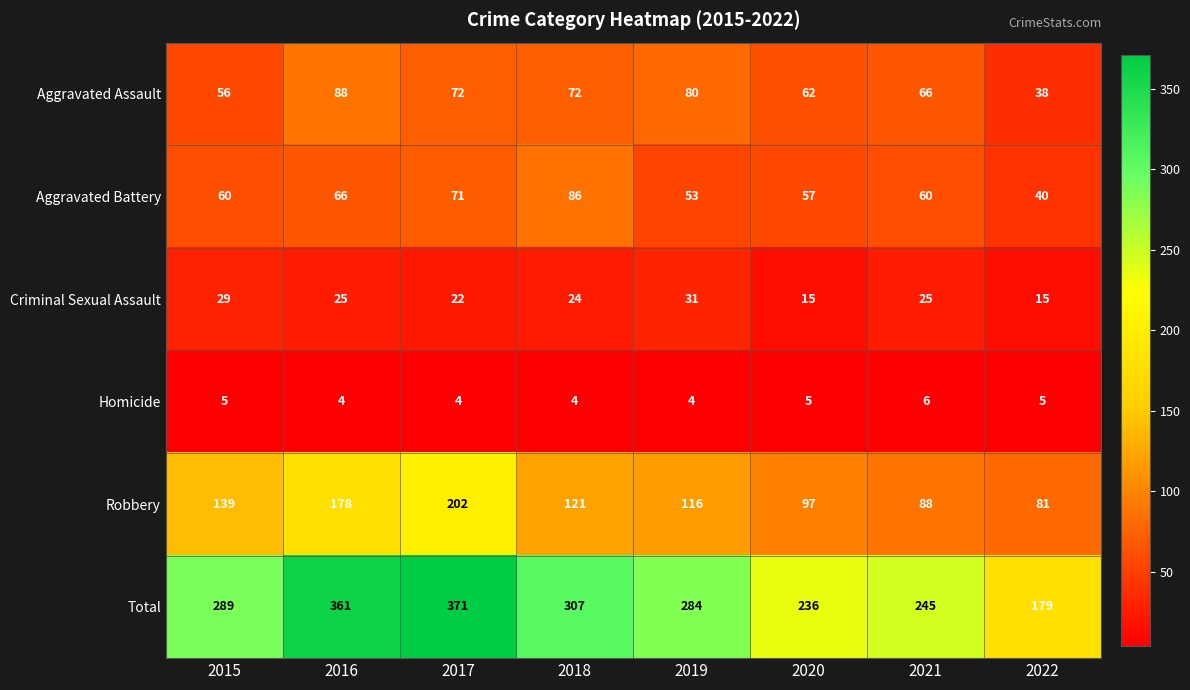

At how many categories does at least one series exceed 234?

7